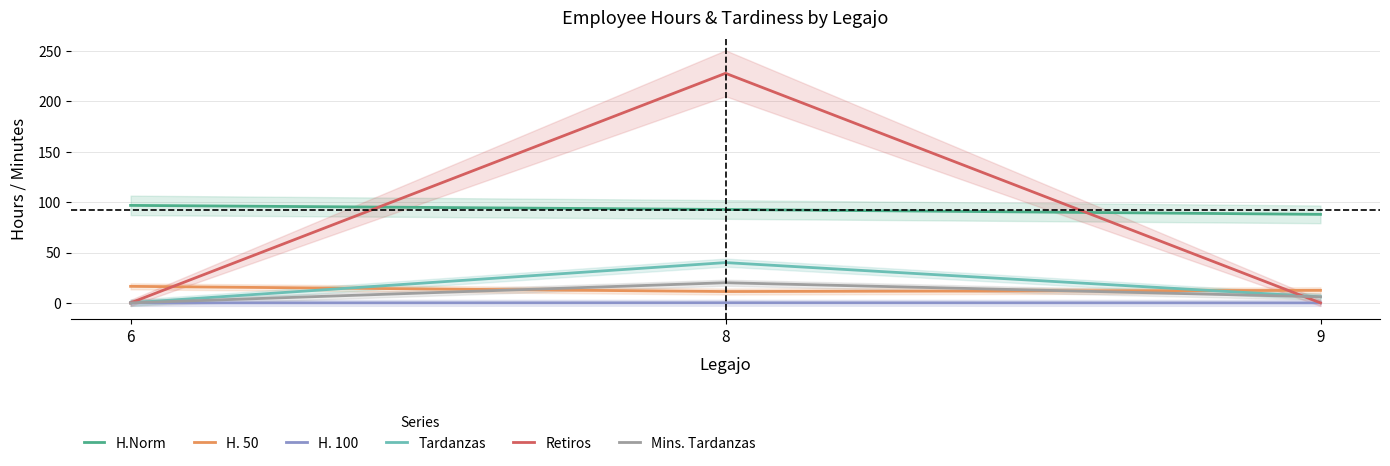

What is the sum of all Mins. Tardanzas values?

26.0